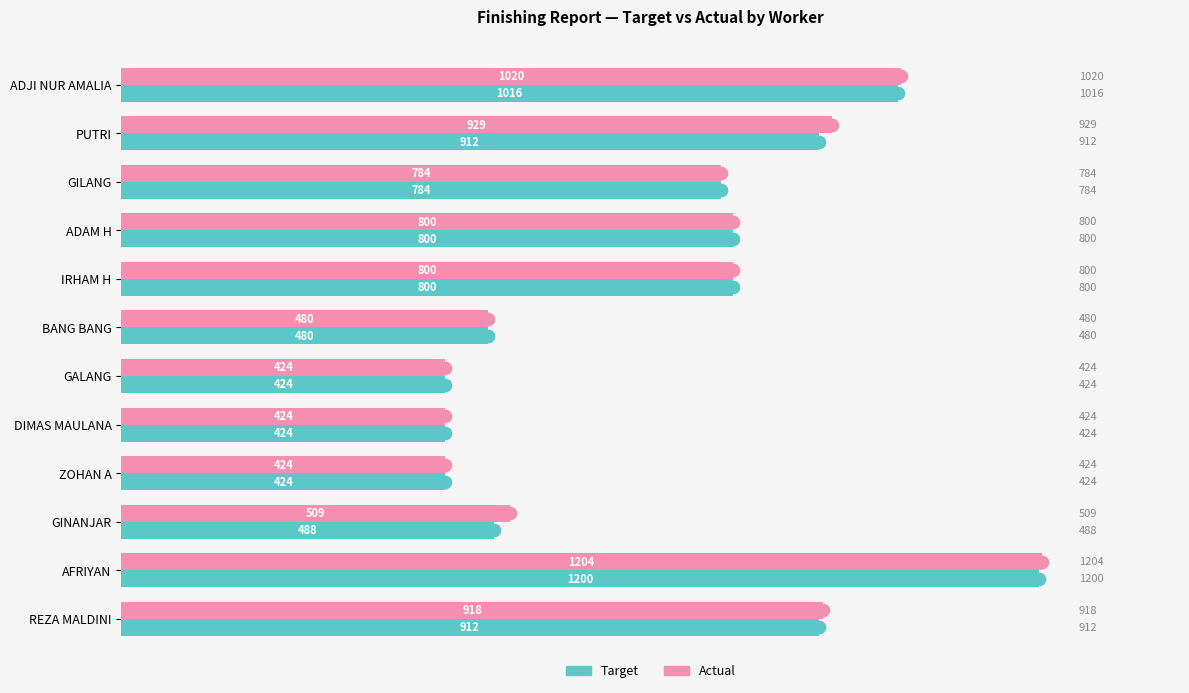

Read the Actual value at GILANG.

784